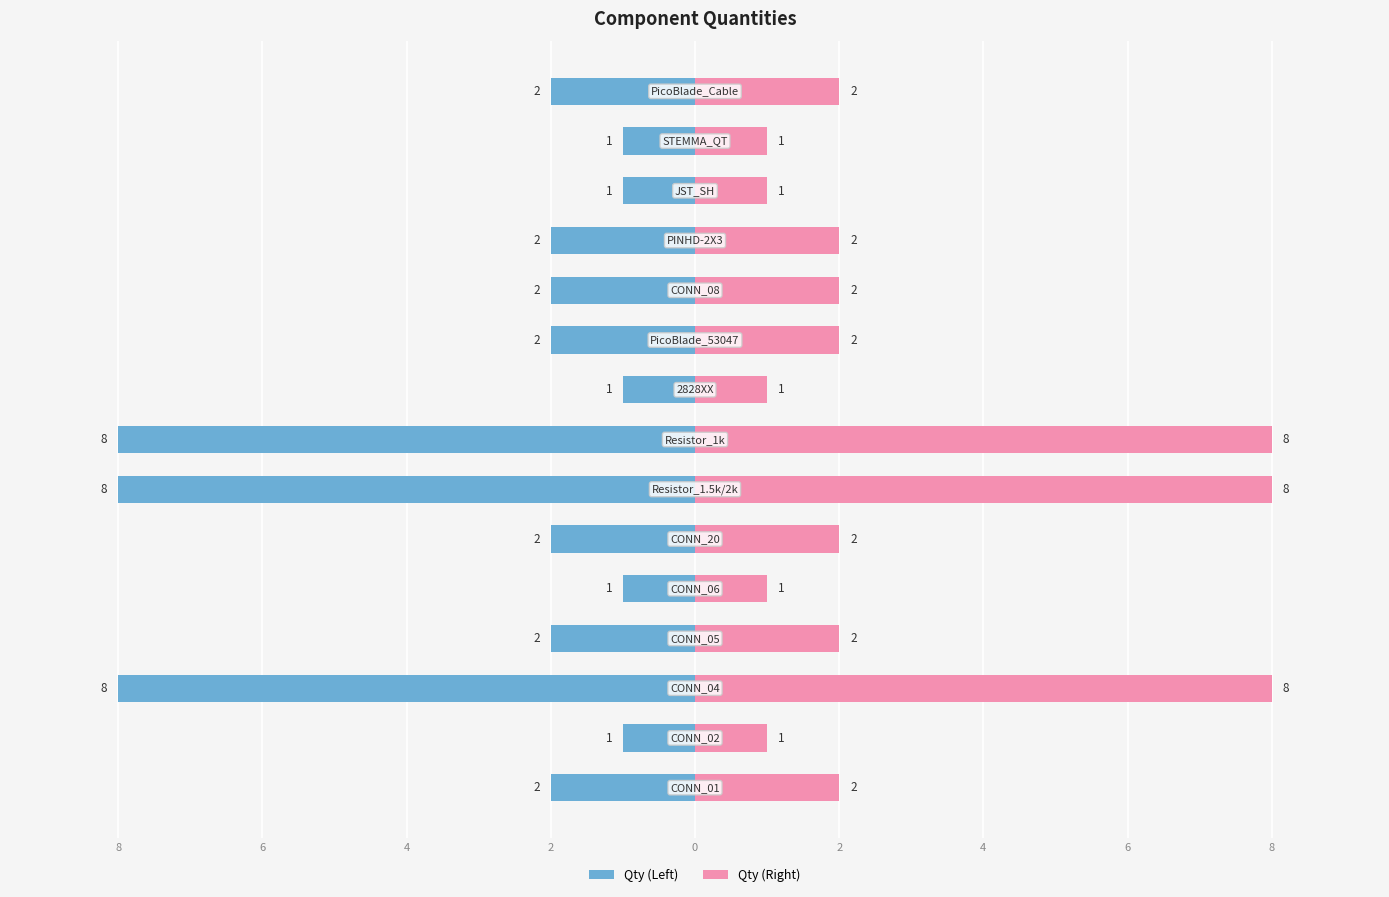

What value does the Qty (Right) series have at 12?

1